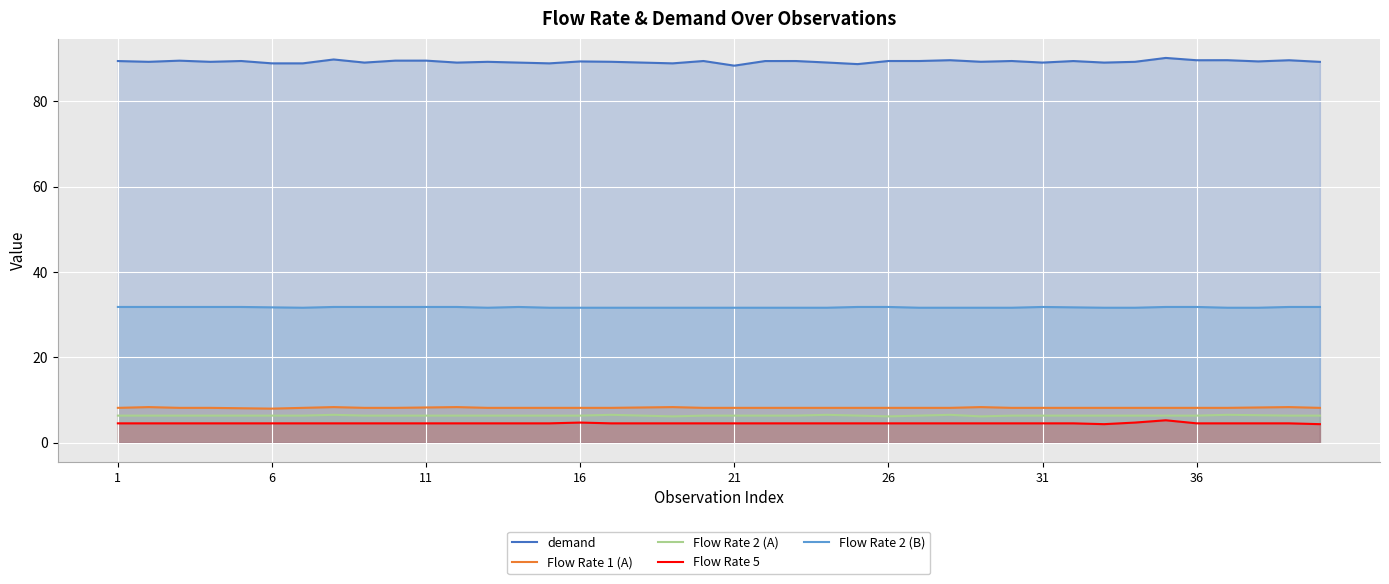

What is the sum of all Flow Rate 2 (B) values?

1269.0